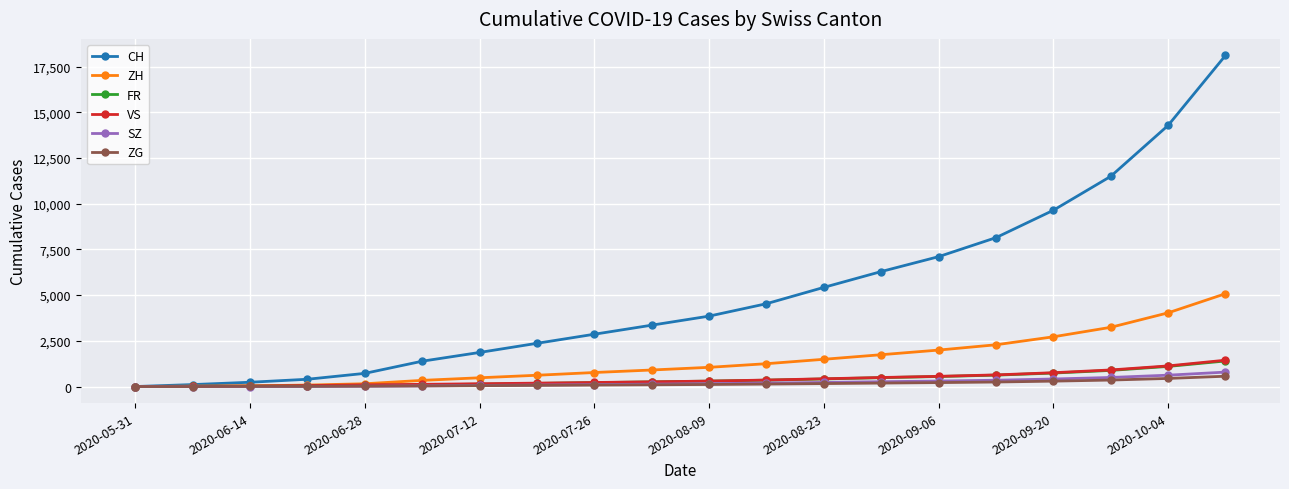

Which series has the largest total across all categories?

CH